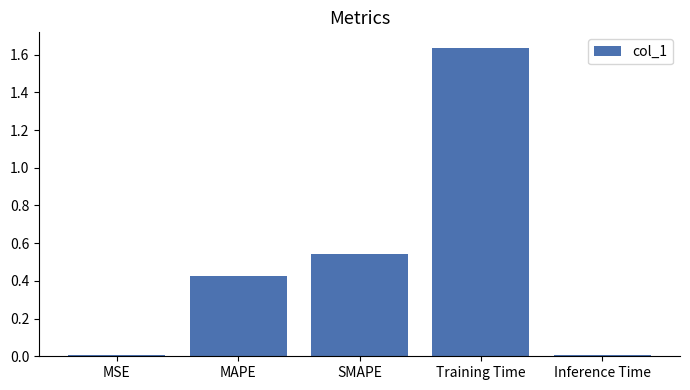

At which category does the chart reach its peak across all series?

Training Time